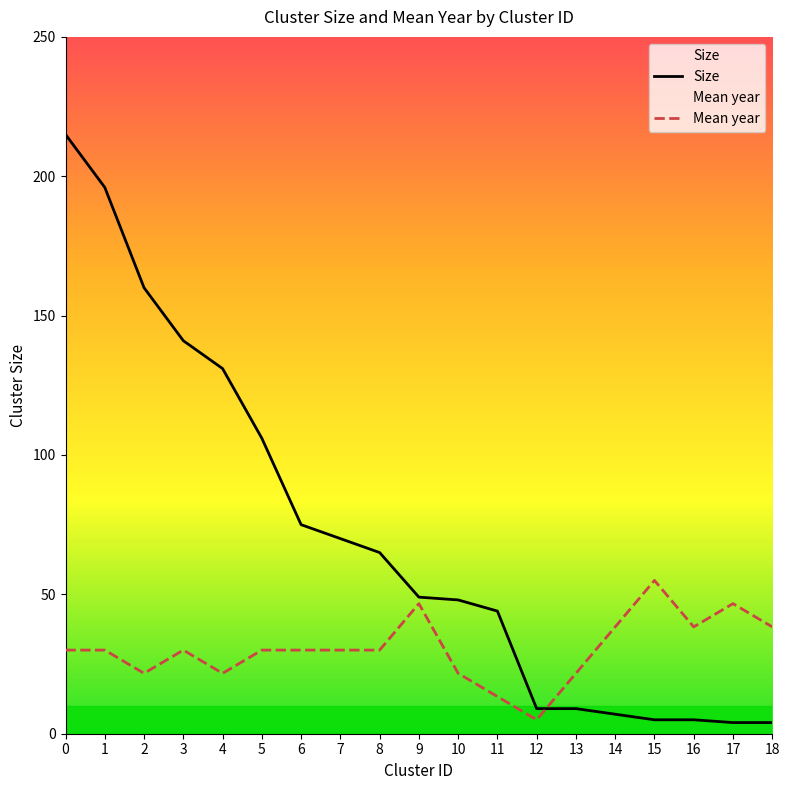

Which series has the widest spread of values?

Size